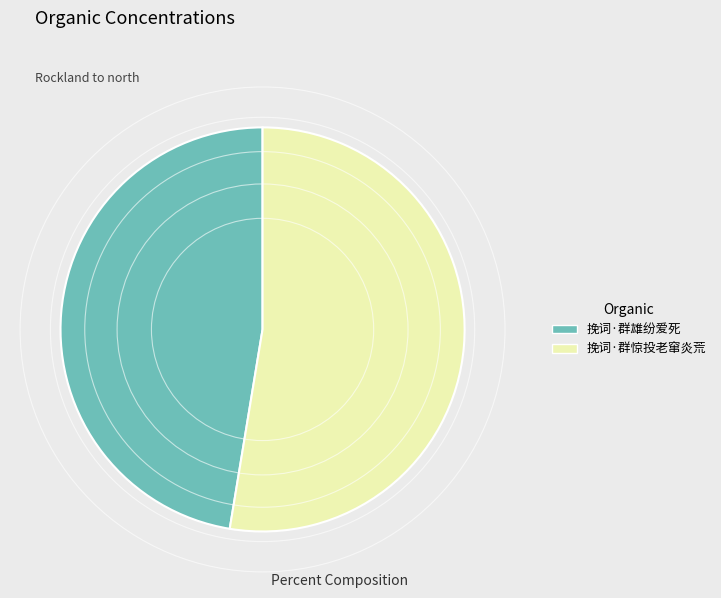

Which category has the smallest portion of the pie?

挽词·群雄纷爱死